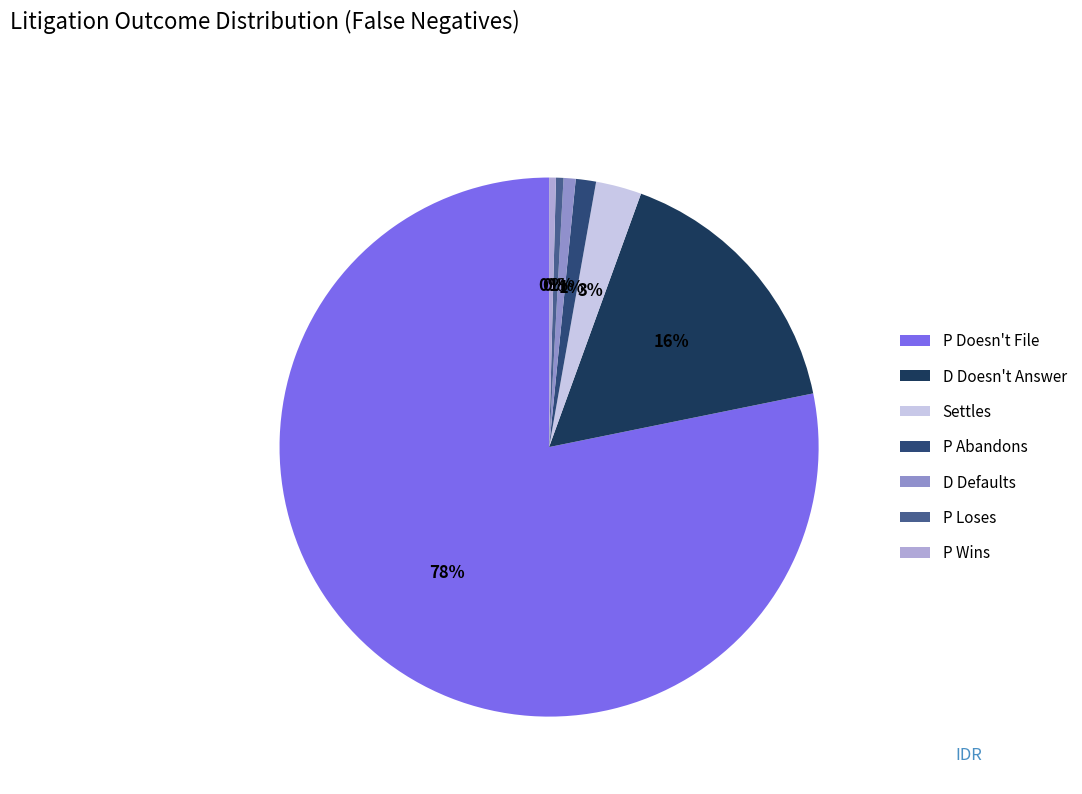

Is it true that P Wins is 0% of the pie?

True